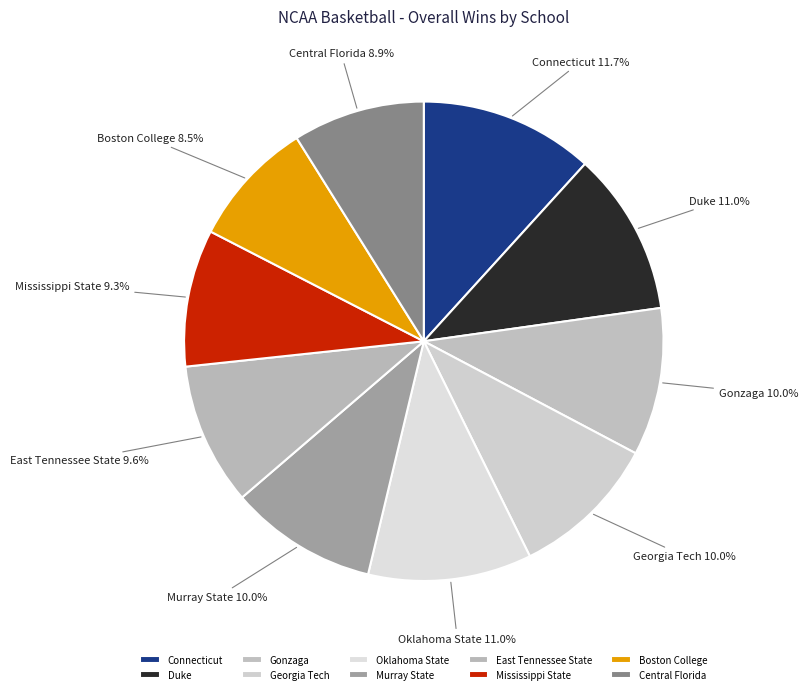

Between Duke and Mississippi State, which is larger?

Duke